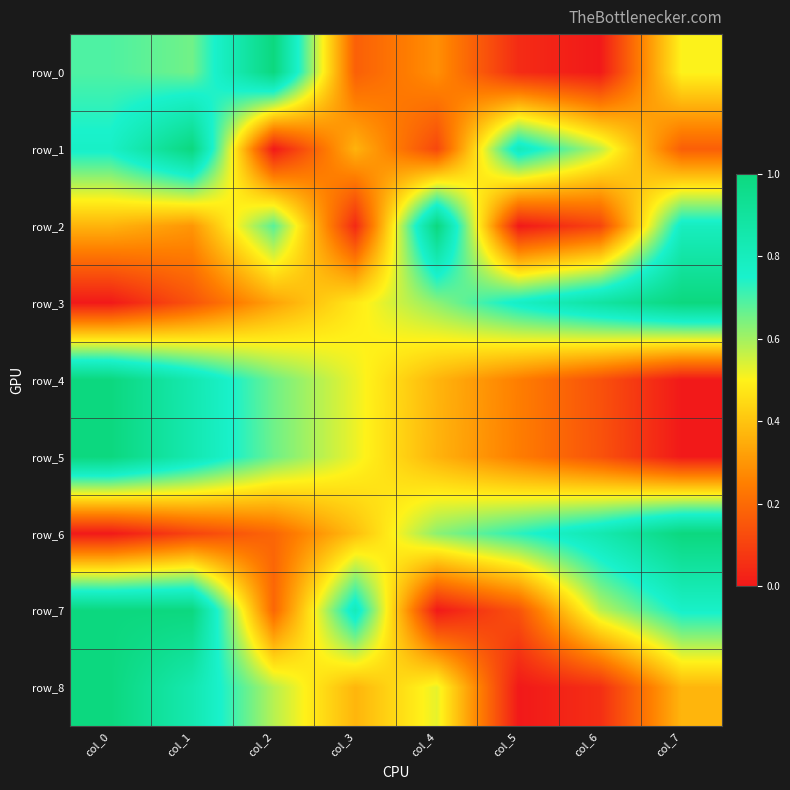

Between col_4 and col_1, which is larger?

col_1